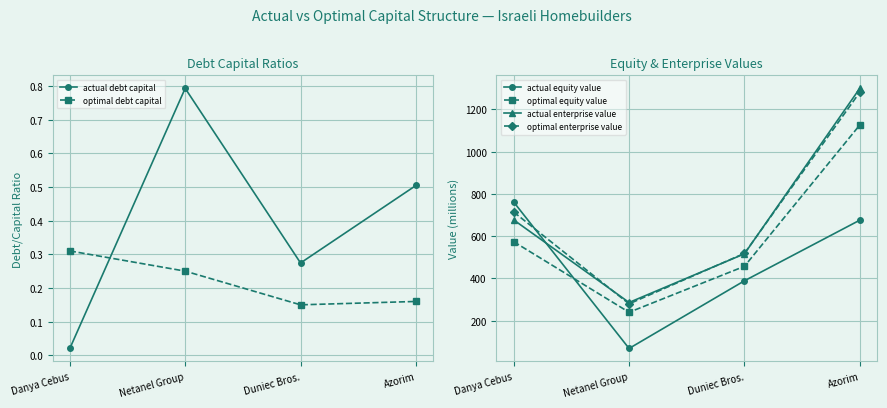

True or false: actual enterprise value and optimal equity value cross at least once.

False